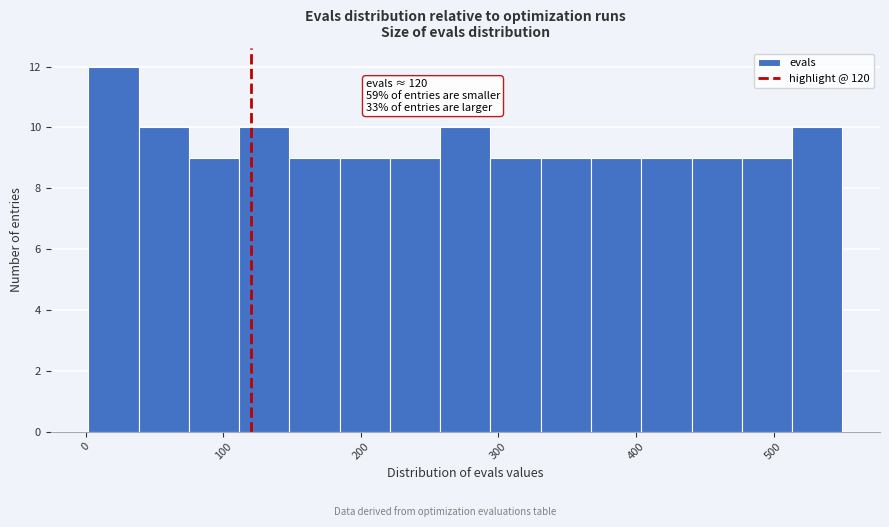

Read against the x-axis, roughly where is the centre of the tallest bar?

20